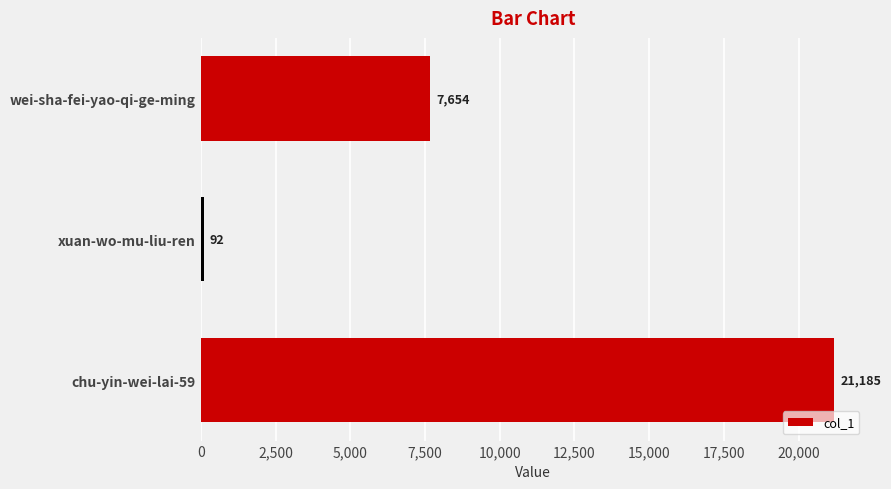

Reading top to bottom, what are all the values shown in this chart?

wei-sha-fei-yao-qi-ge-ming=7654	xuan-wo-mu-liu-ren=92	chu-yin-wei-lai-59=21185